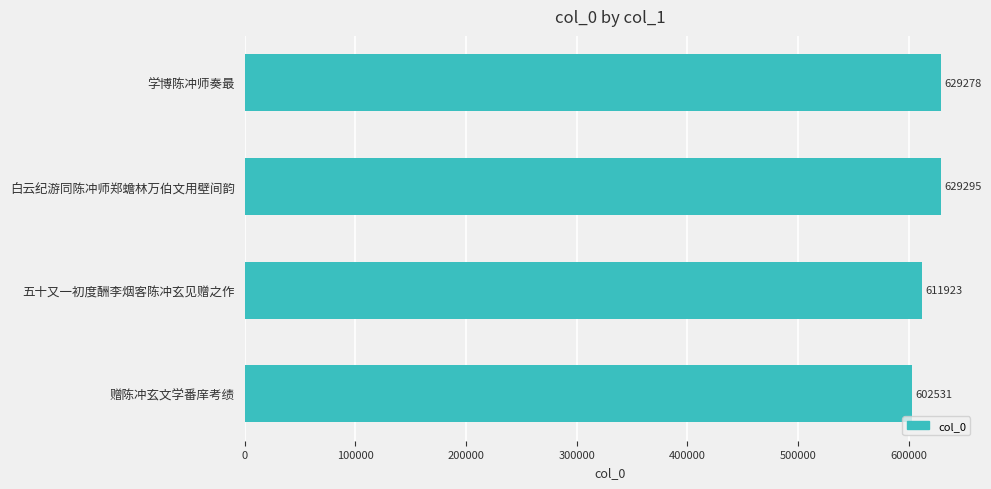

Reading bottom to top, transcribe all the data shown in this chart.

赠陈冲玄文学番庠考绩=602531	五十又一初度酬李烟客陈冲玄见赠之作=611923	白云纪游同陈冲师郑蟾林万伯文用壁间韵=629295	学博陈冲师奏最=629278